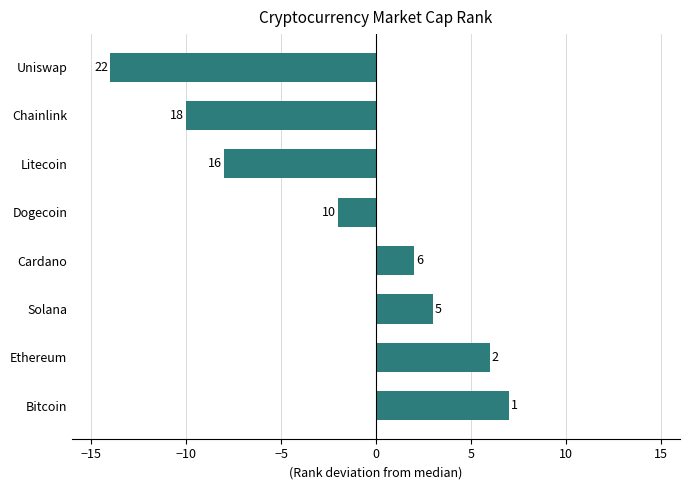

How many bars are there in total?

8